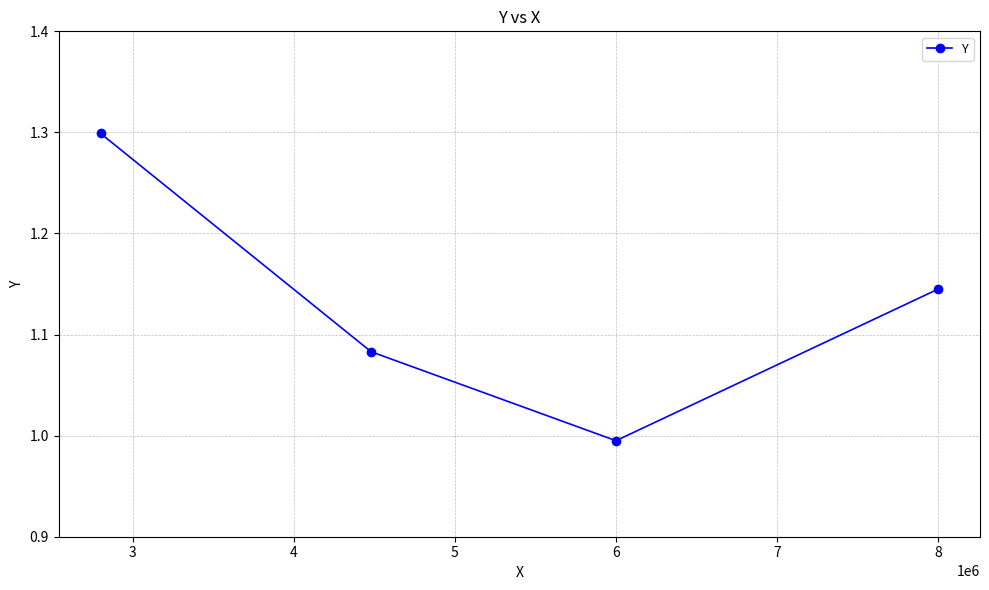

How many lines are shown in the chart?

1